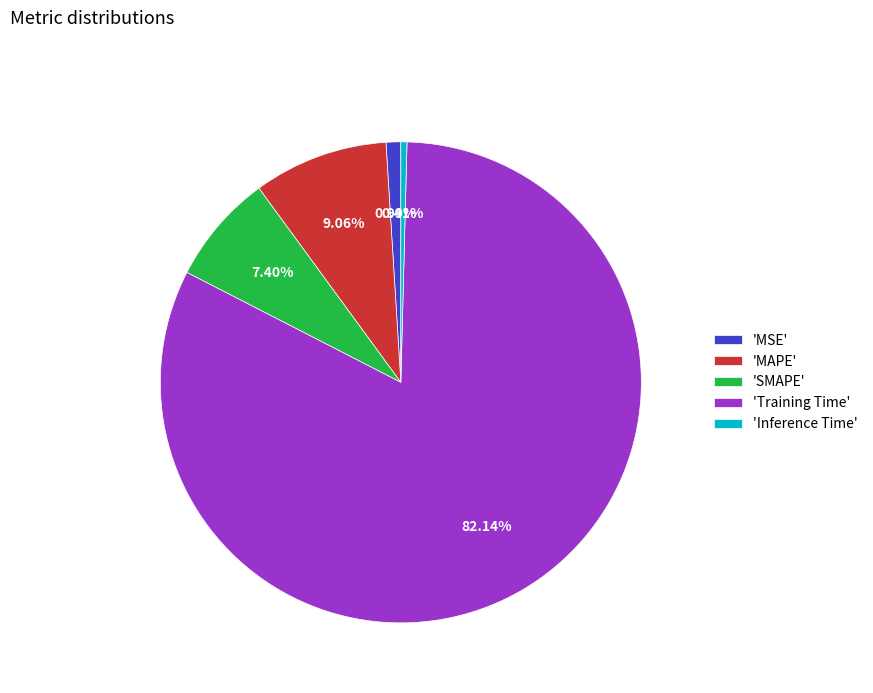

How many segments does this pie chart have?

5